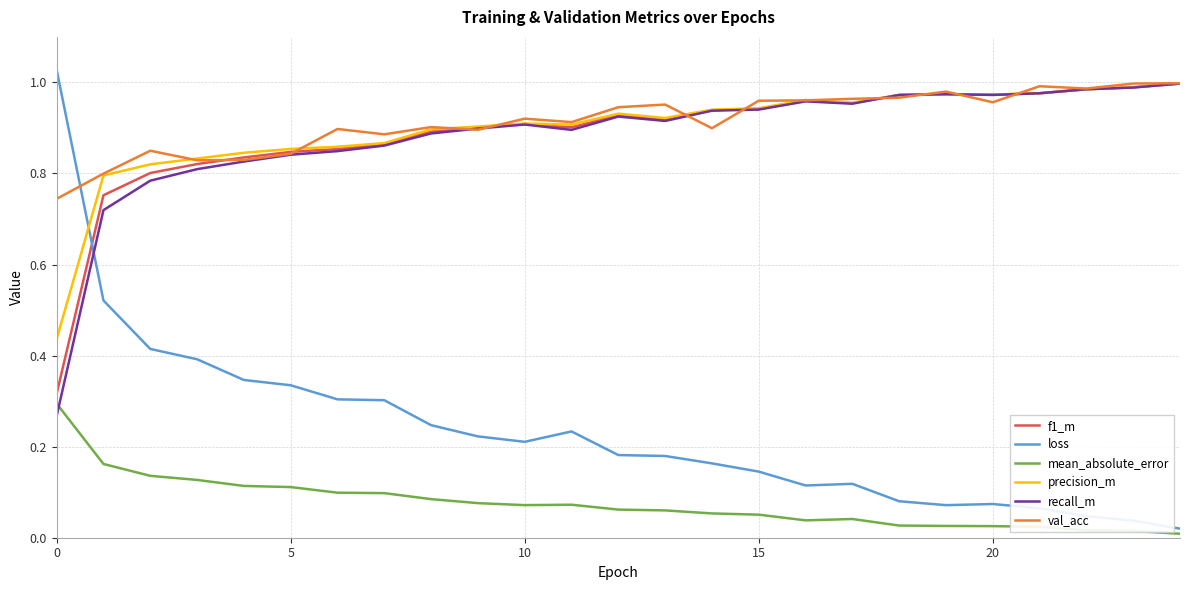

In recall_m, how many points are lower than both neighbors (excluding endpoints)?

4